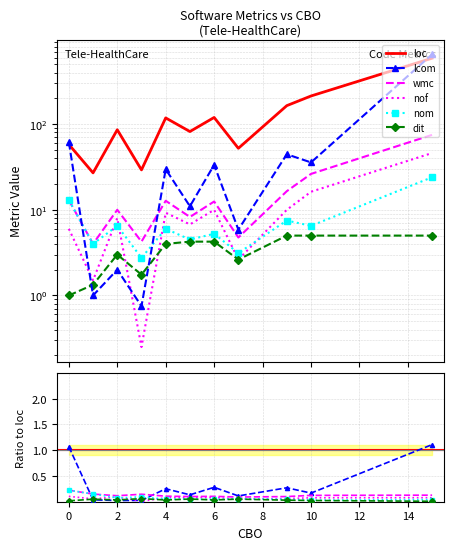

The wmc series shows 0.2 at 2. True or false?

False